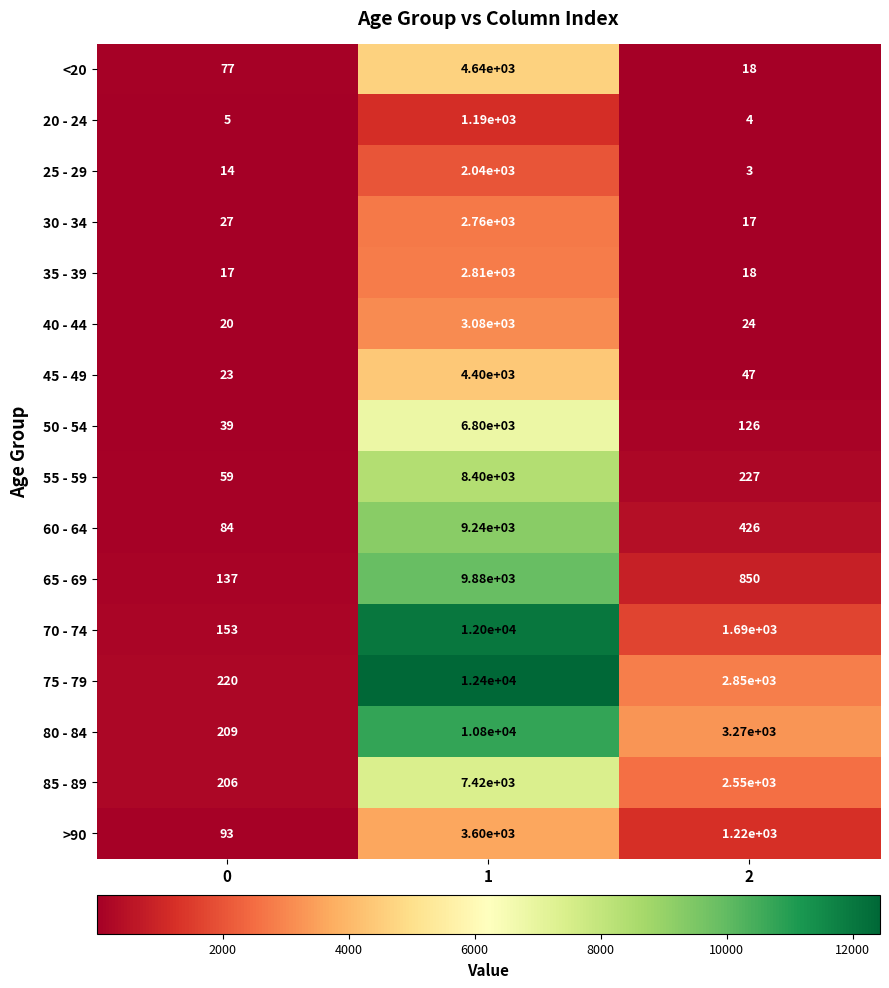

At 1, list the series in order from largest to smallest.

75 - 79, 70 - 74, 80 - 84, 65 - 69, 60 - 64, 55 - 59, 85 - 89, 50 - 54, <20, 45 - 49, >90, 40 - 44, 35 - 39, 30 - 34, 25 - 29, 20 - 24